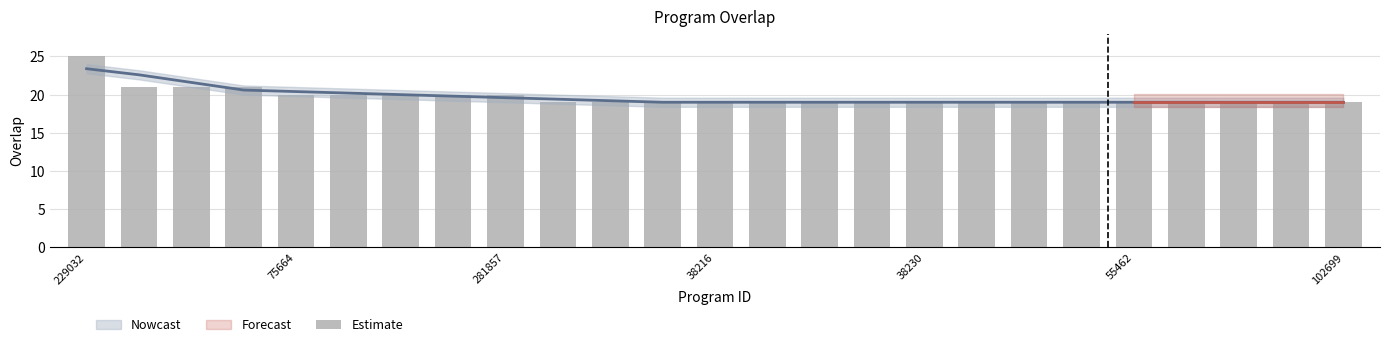

How many bars are there in total?

25